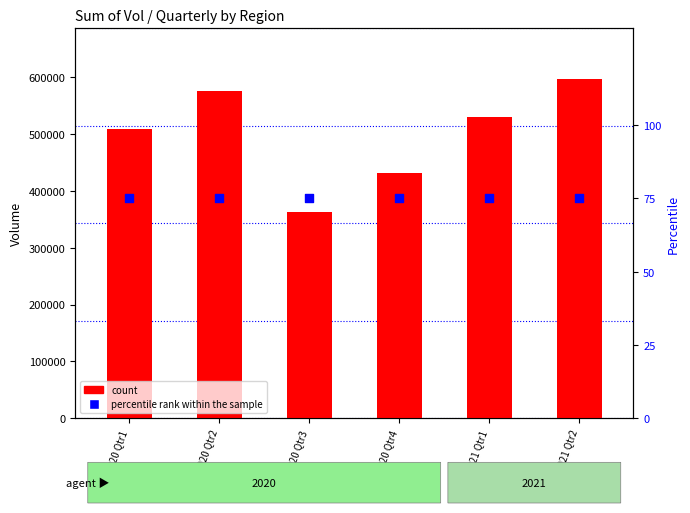

Is the value of percentile rank within the sample at 2020 Qtr1 greater than the value of count at 2020 Qtr1?

No